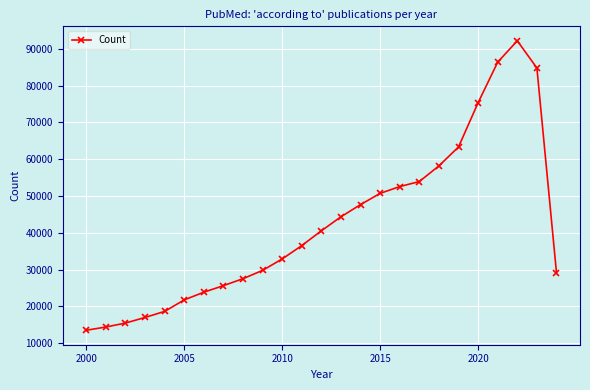

What is the value of the 3rd point from the left?

15474